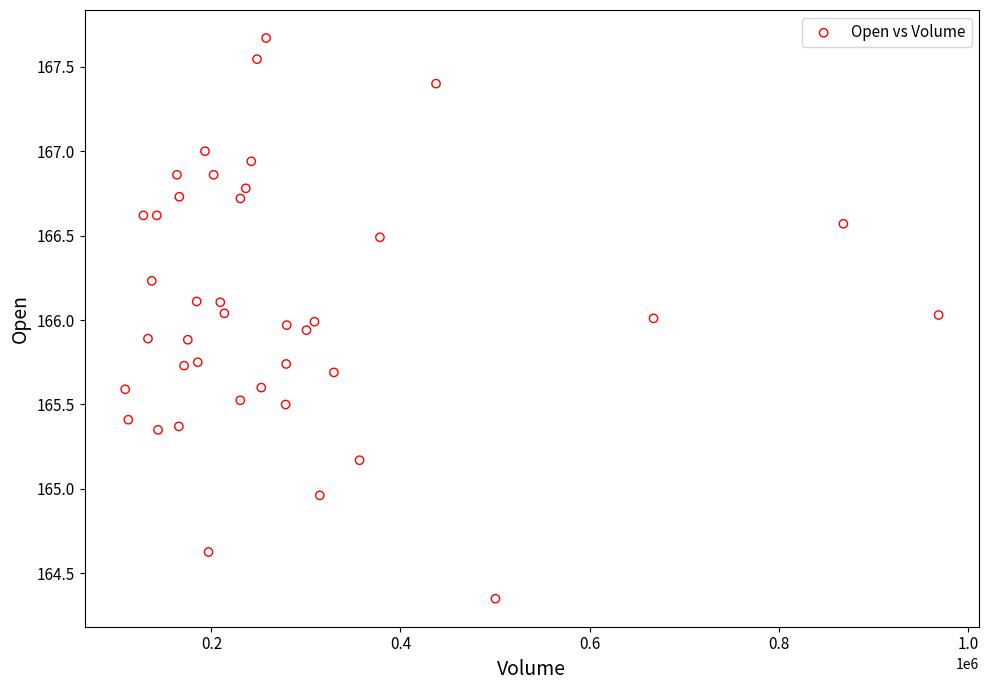

What is the range of Y values (max minus min)?

3.3